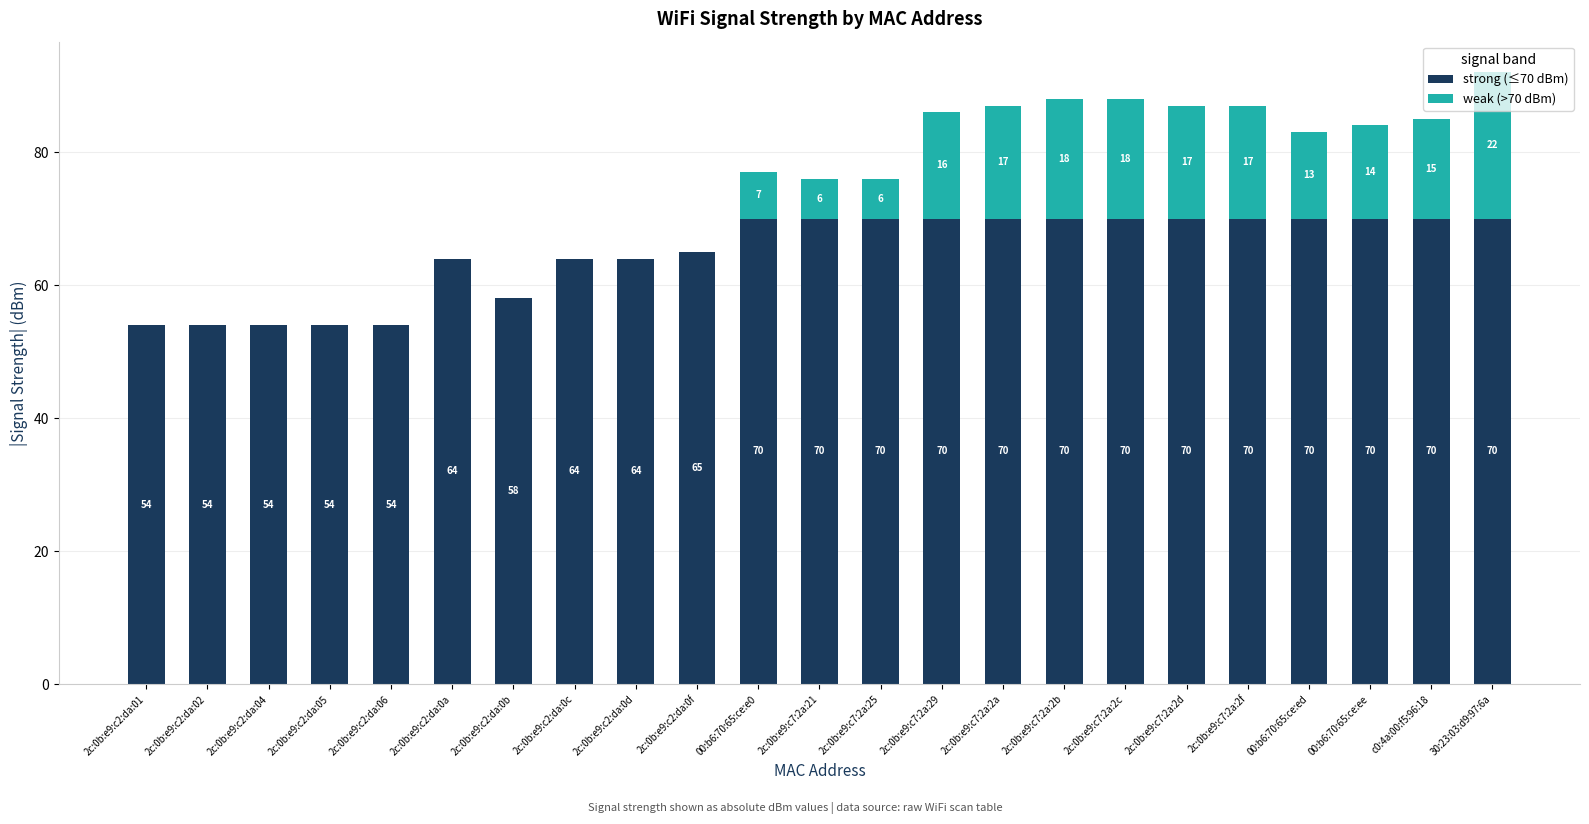

What is the total value across all series at 2c:0b:e9:c2:da:0d?

64